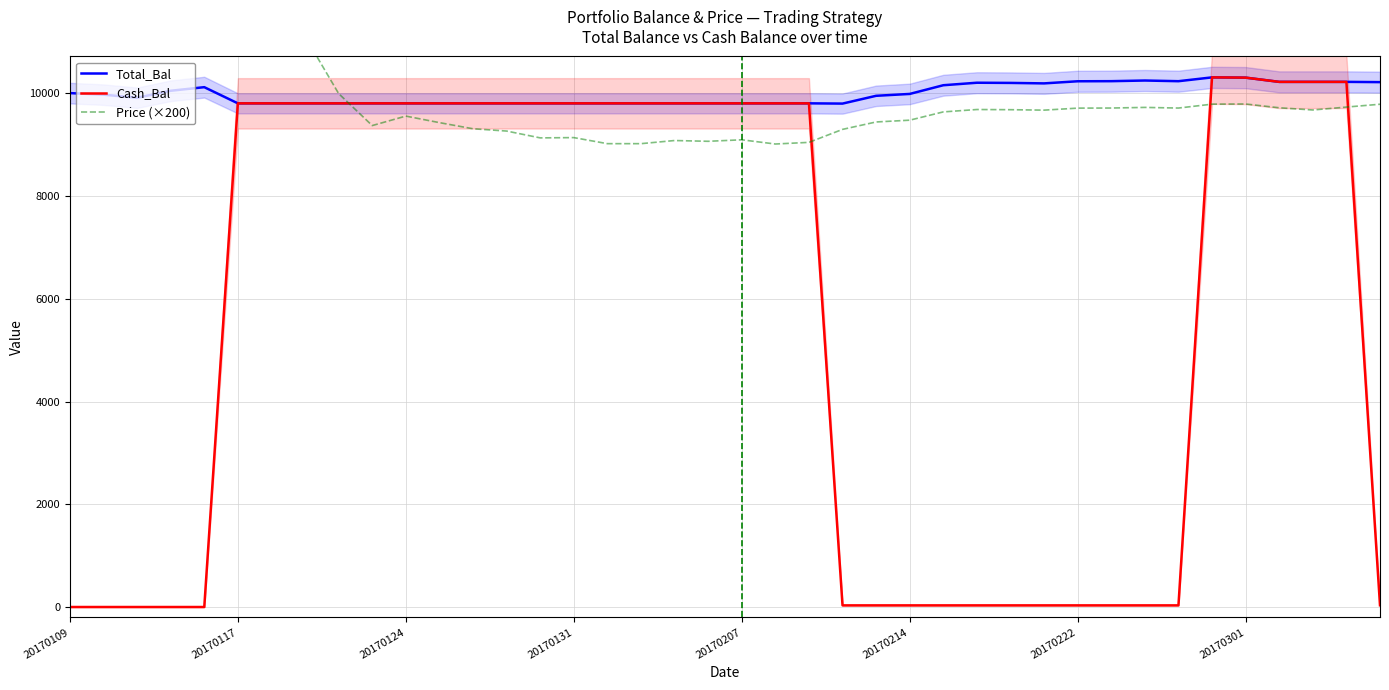

How many times do Price (×200) and Cash_Bal cross each other?

4